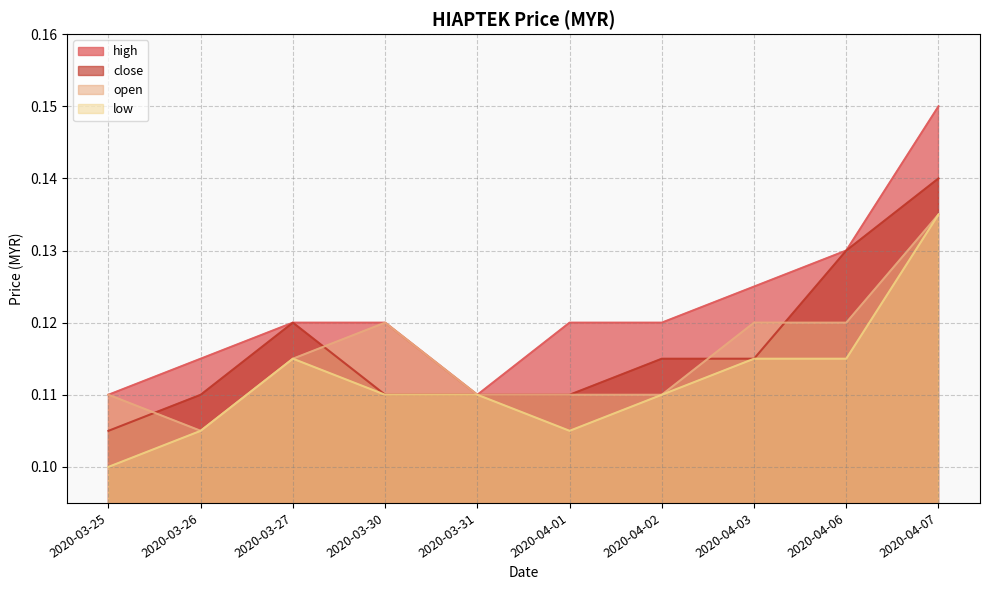

The value of high at 2020-04-01 is 0.2. True or false?

False